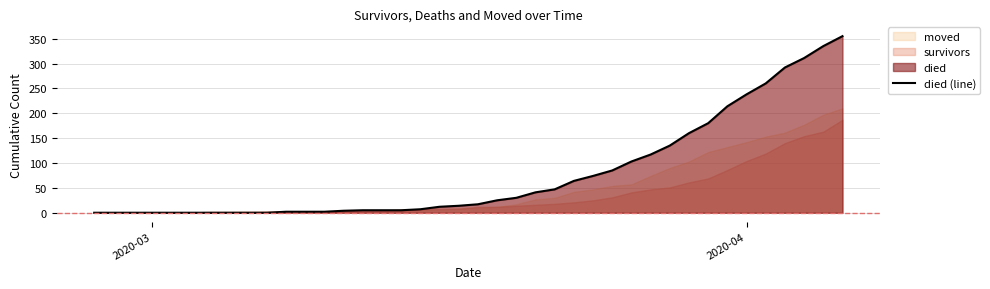

What is the highest value of the died (line) series?

355